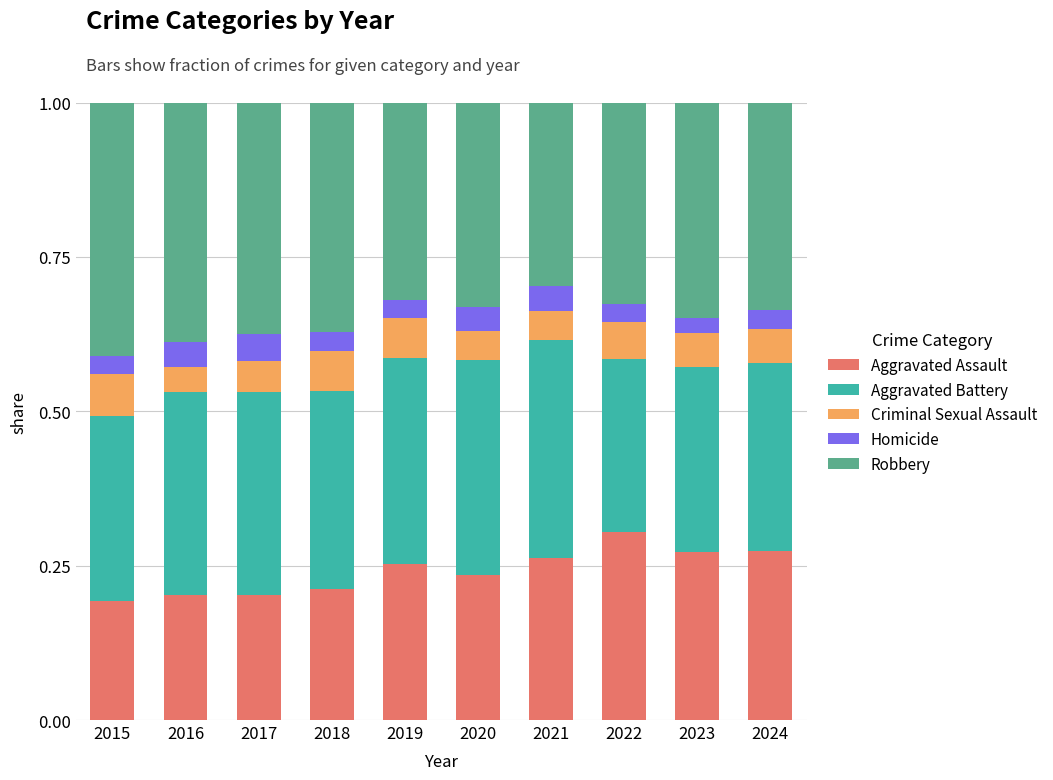

The Aggravated Assault series shows 0.3 at 2016. True or false?

False